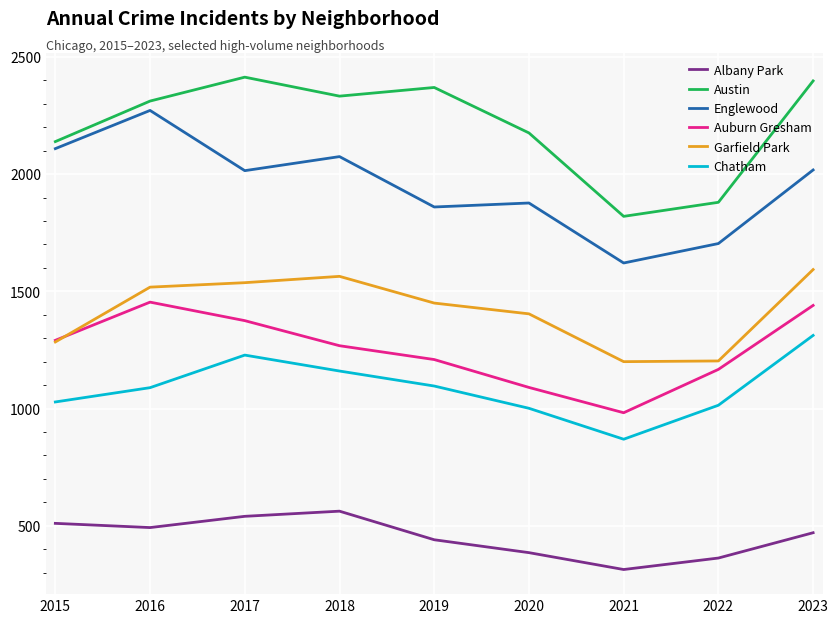

Rank the series by their maximum value, from highest to lowest.

Austin, Englewood, Garfield Park, Auburn Gresham, Chatham, Albany Park